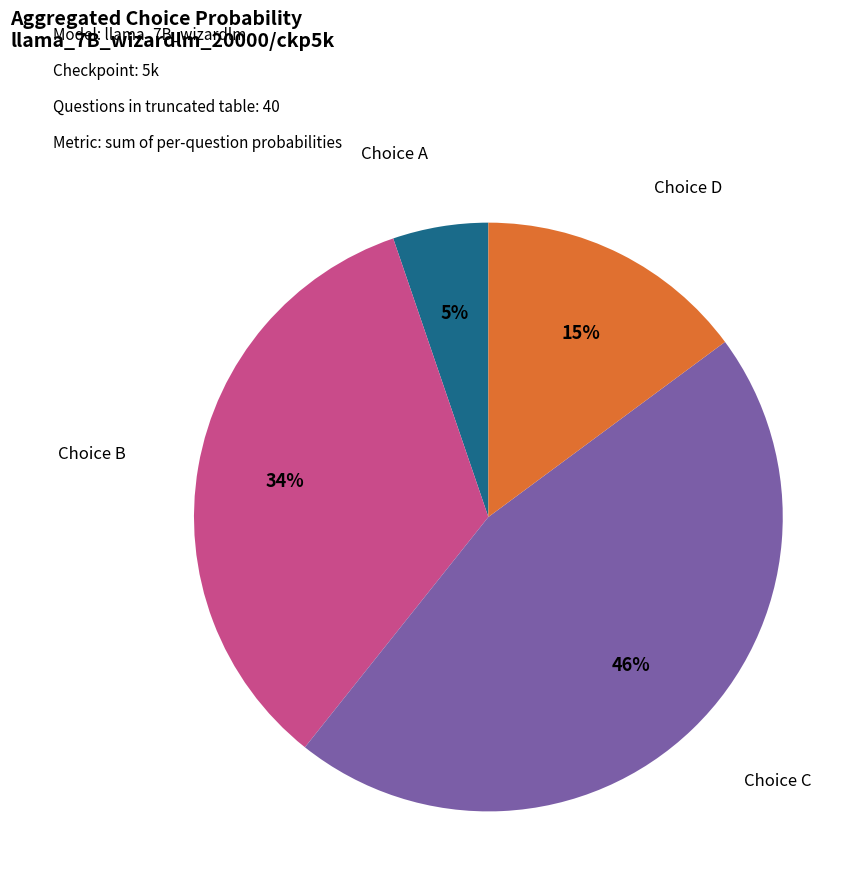

To the nearest percent, what is the average slice percentage?

25%